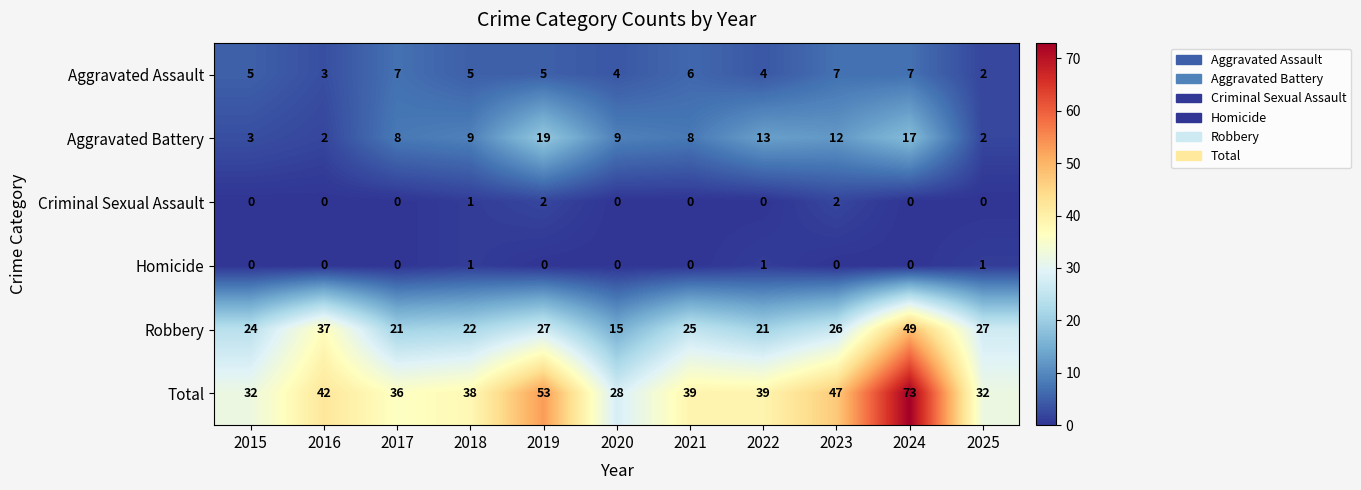

Is it true that Robbery equals 13 at 2016?

False